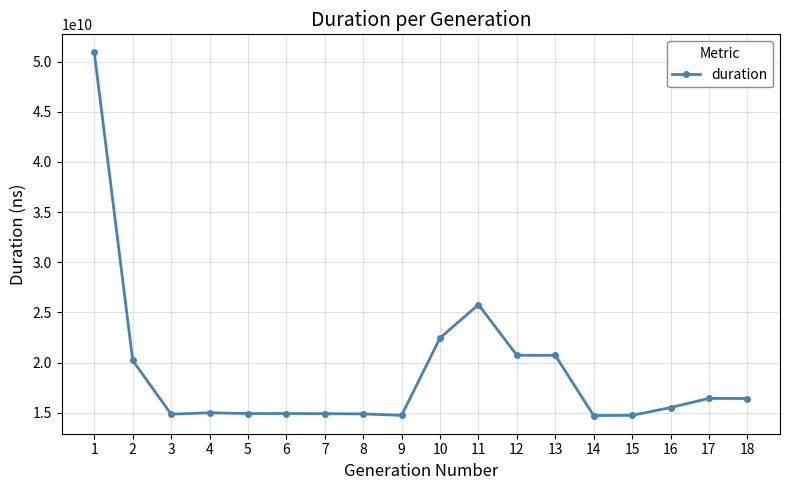

What is the difference between the second highest and minimum values?

11069364164